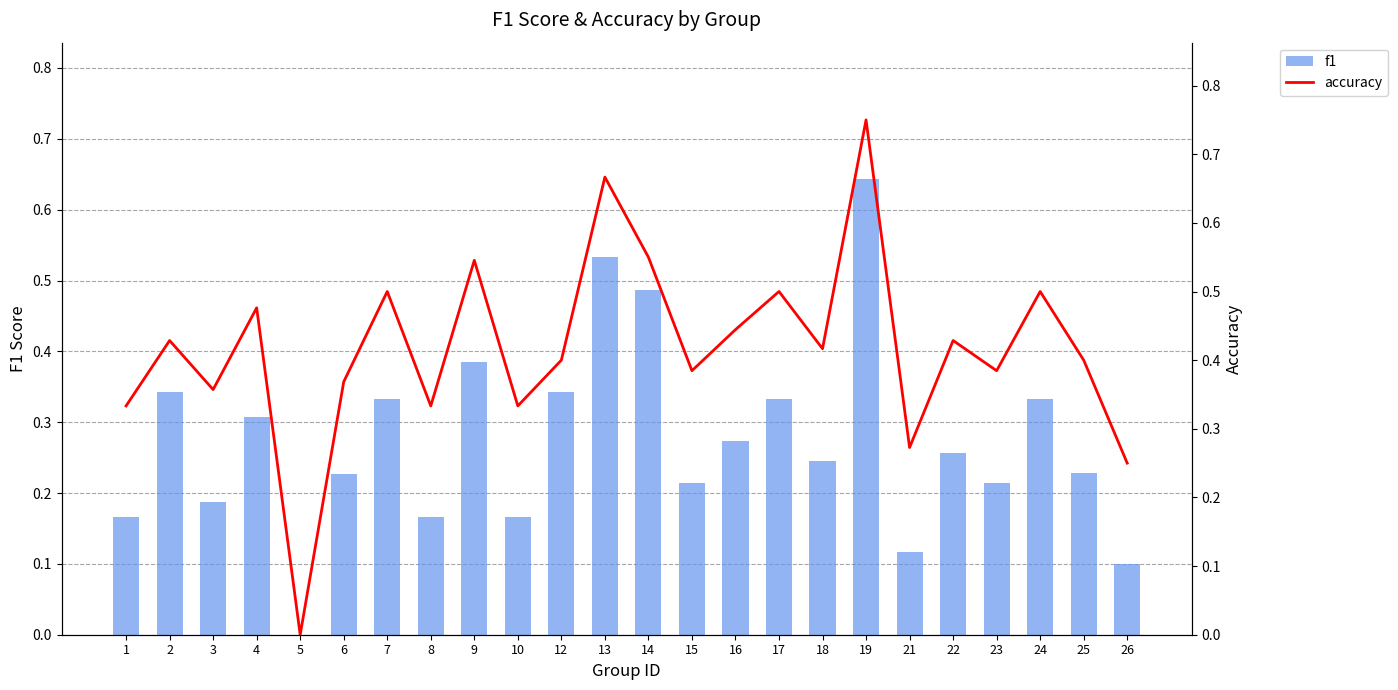

What are all the series names shown in the legend?

f1, accuracy